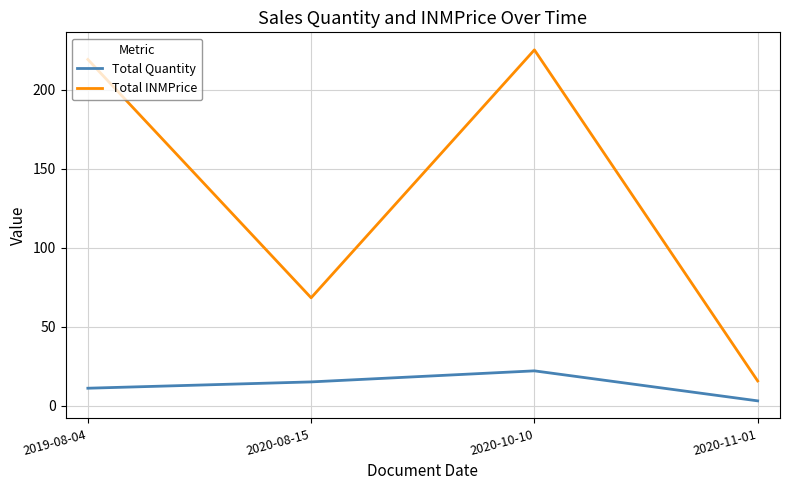

Where is Total INMPrice nearest to the value 120?

2020-08-15